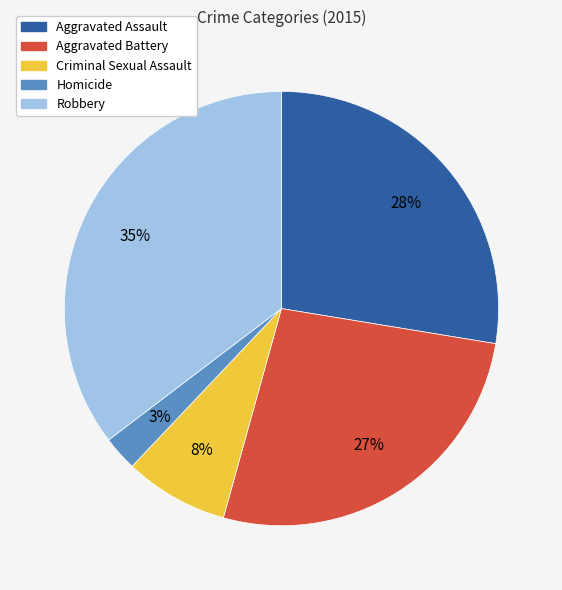

To the nearest percent, what is the difference between the Aggravated Assault and Homicide slice percentages?

25%